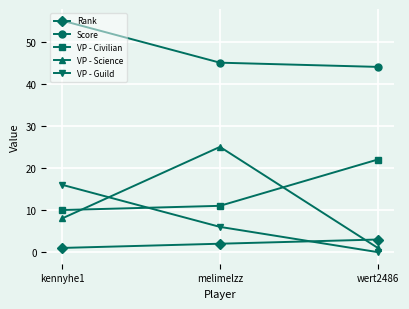

Which series has the largest range (max minus min)?

VP - Science